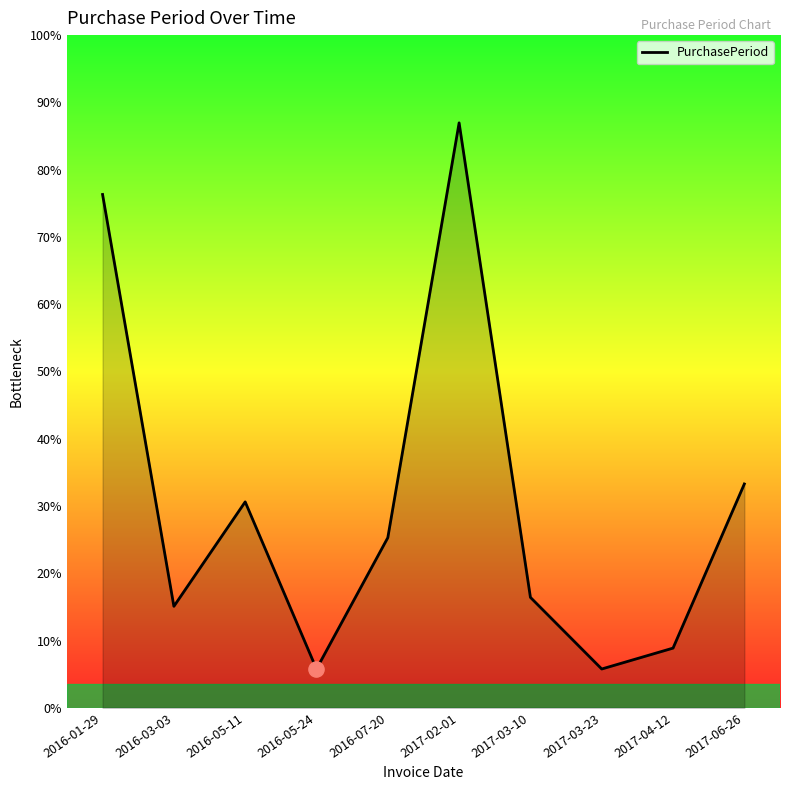

Which has a higher value, 2017-04-12 or 2017-02-01?

2017-02-01